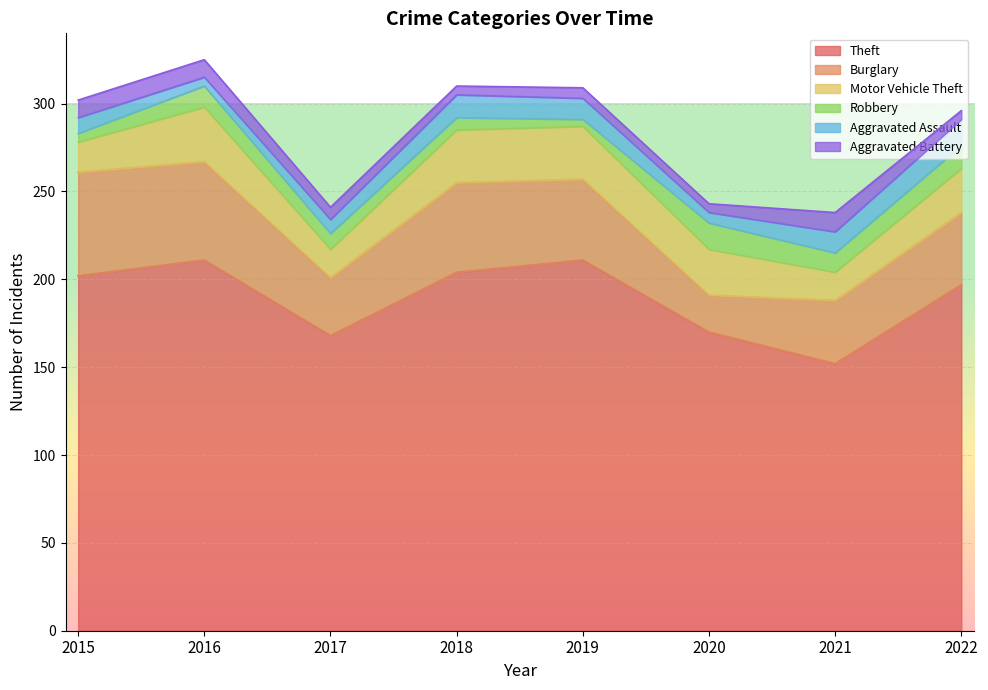

True or false: Theft and Aggravated Assault cross at least once.

False